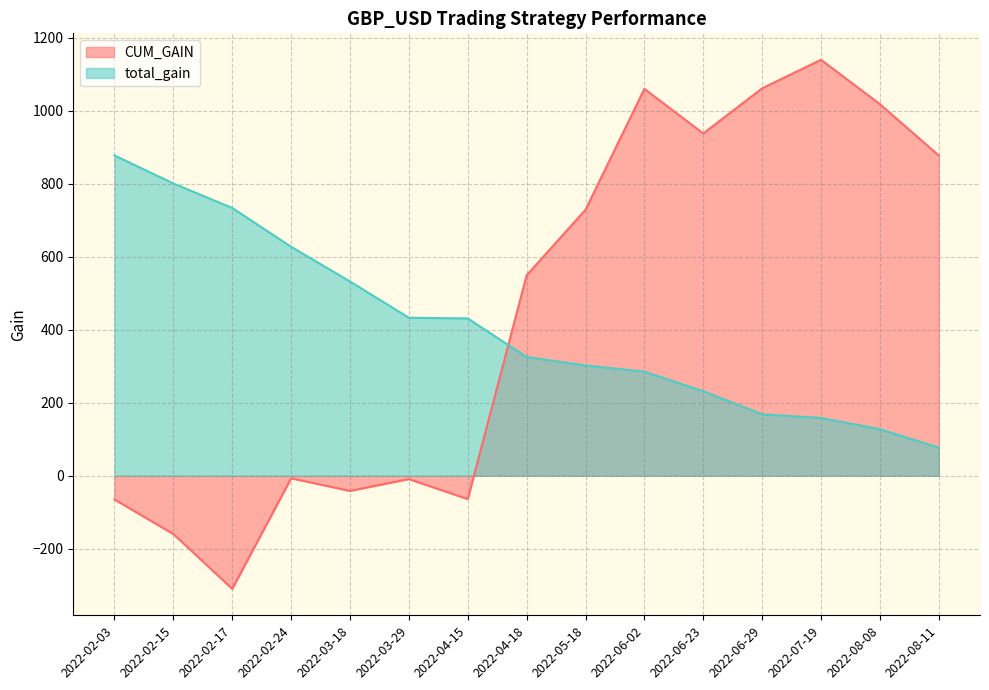

After their last crossing, which series has the higher values: CUM_GAIN or total_gain?

CUM_GAIN